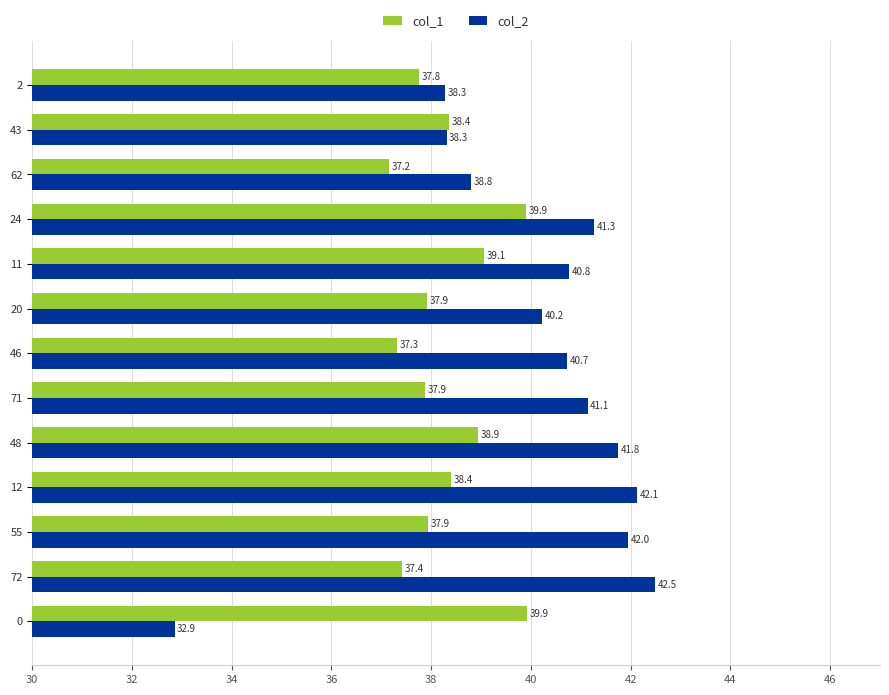

What is the minimum value shown in the chart?

32.9